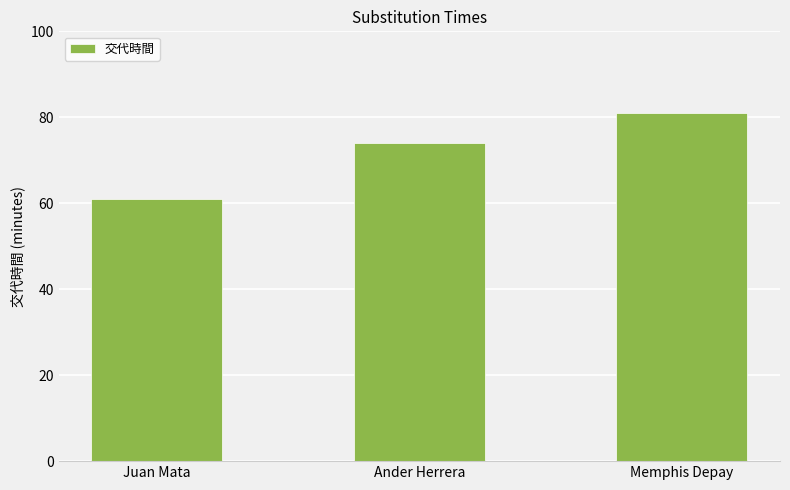

What is the average value?

72